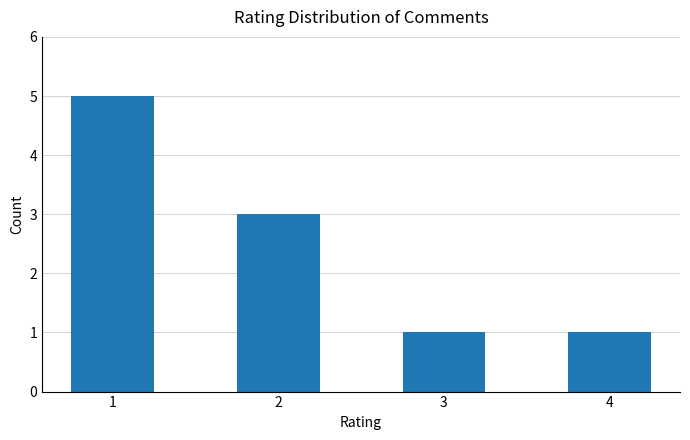

Is it true that the value at 3 is 1?

True